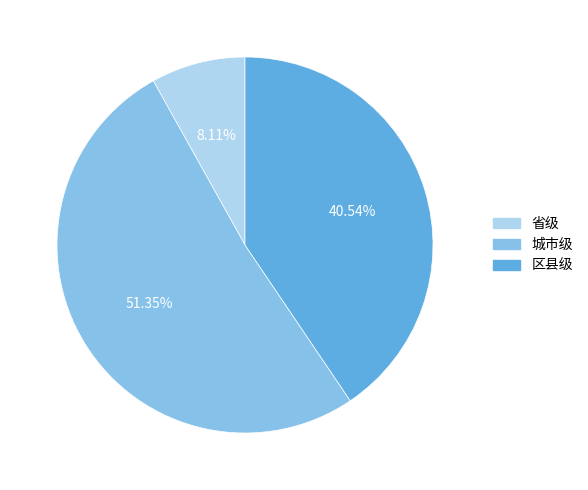

Which category accounts for the majority?

城市级